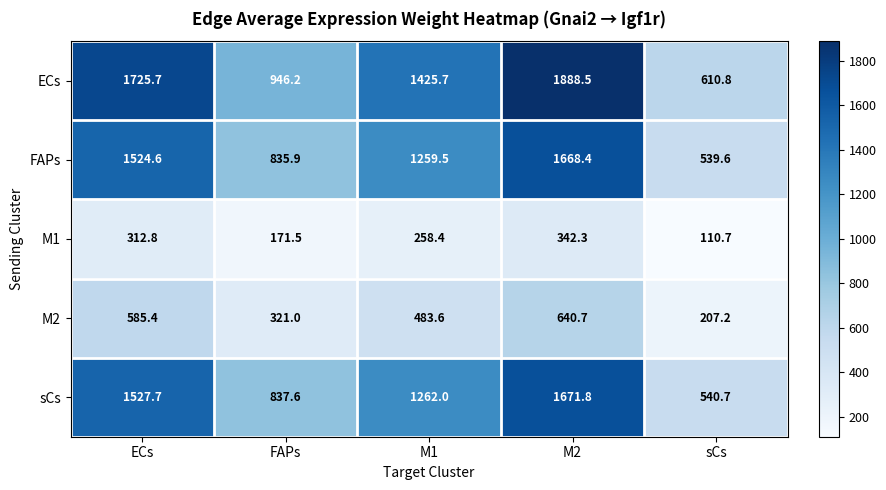

What is the minimum value shown in the chart?

110.7